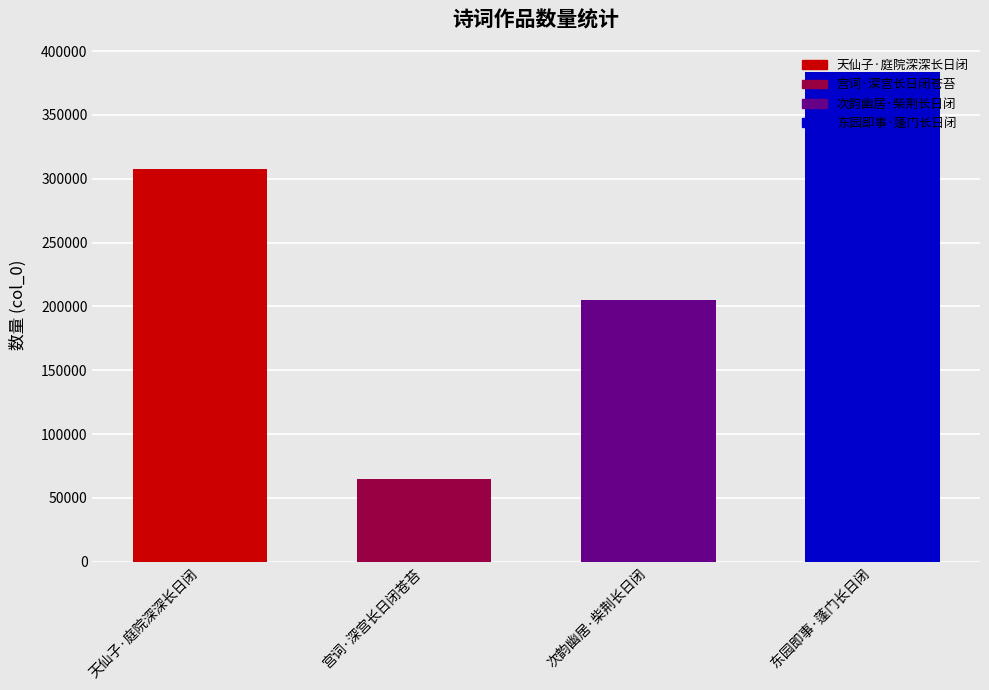

Reading left to right, what are all the values shown in this chart?

天仙子·庭院深深长日闭=307973	宫词·深宫长日闭苍苔=64628	次韵幽居·柴荆长日闭=205323	东园即事·蓬门长日闭=383366